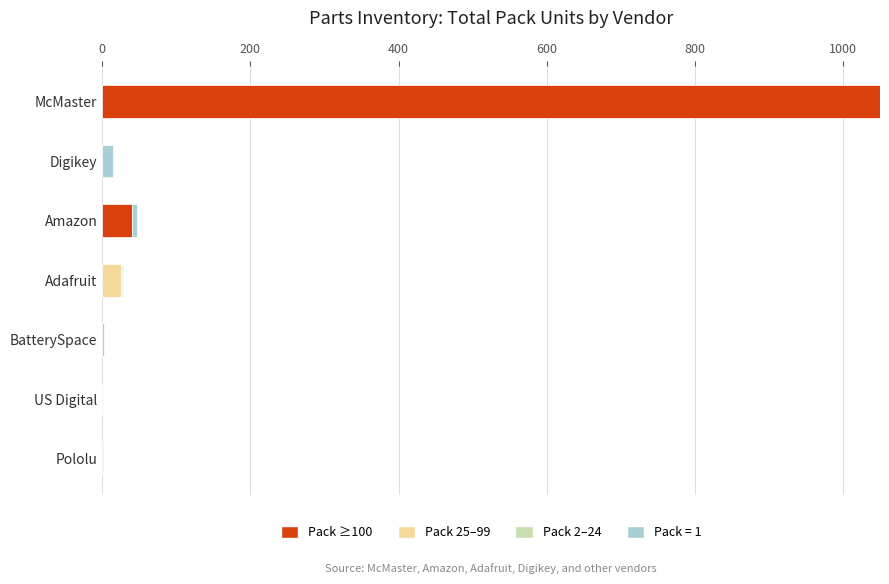

At which label does Pack ≥100 reach its peak?

McMaster